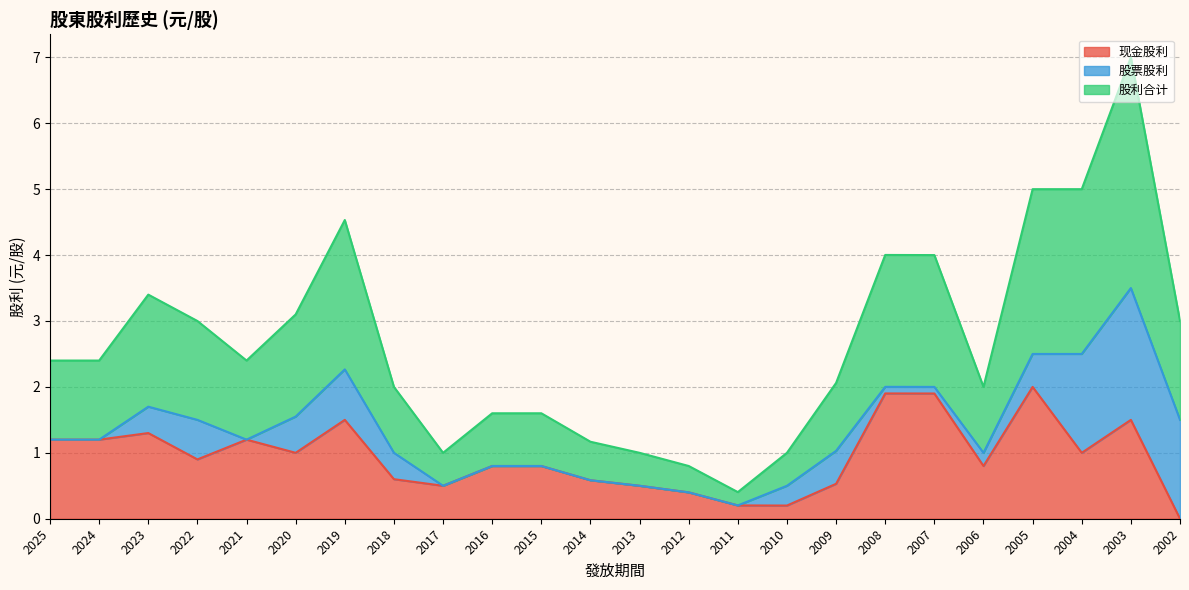

At which category is the sum across all series the highest?

2003